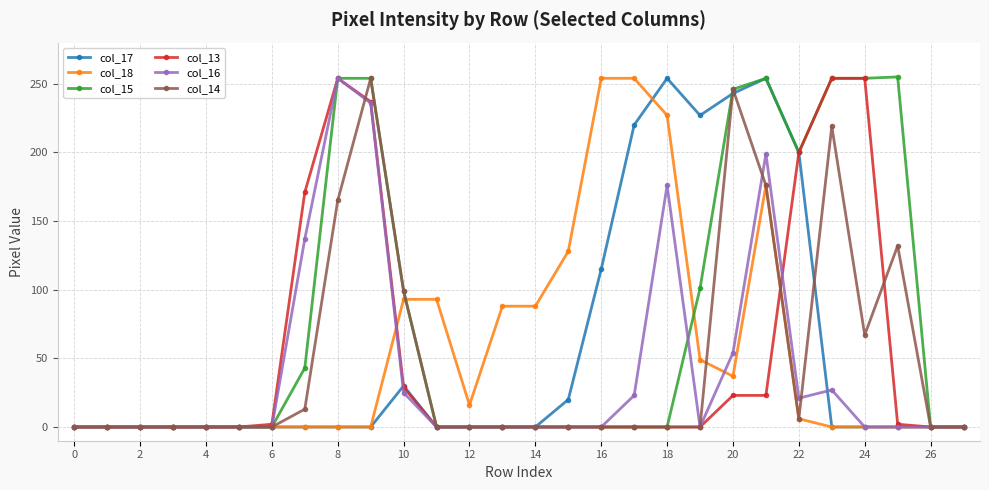

How many series are shown in this chart?

6